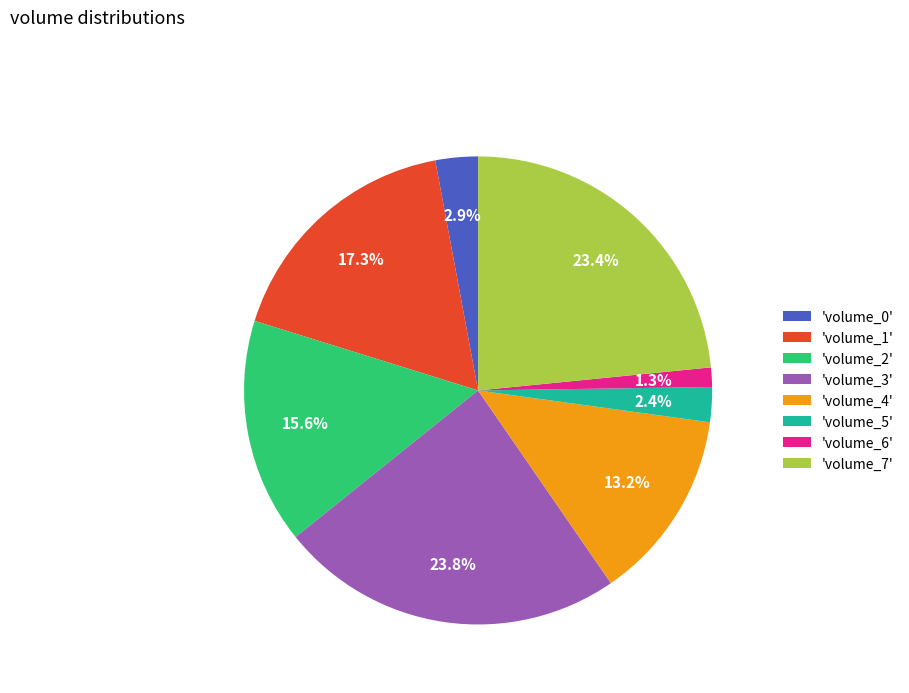

Which has a higher value, 'volume_2' or 'volume_5'?

'volume_2'